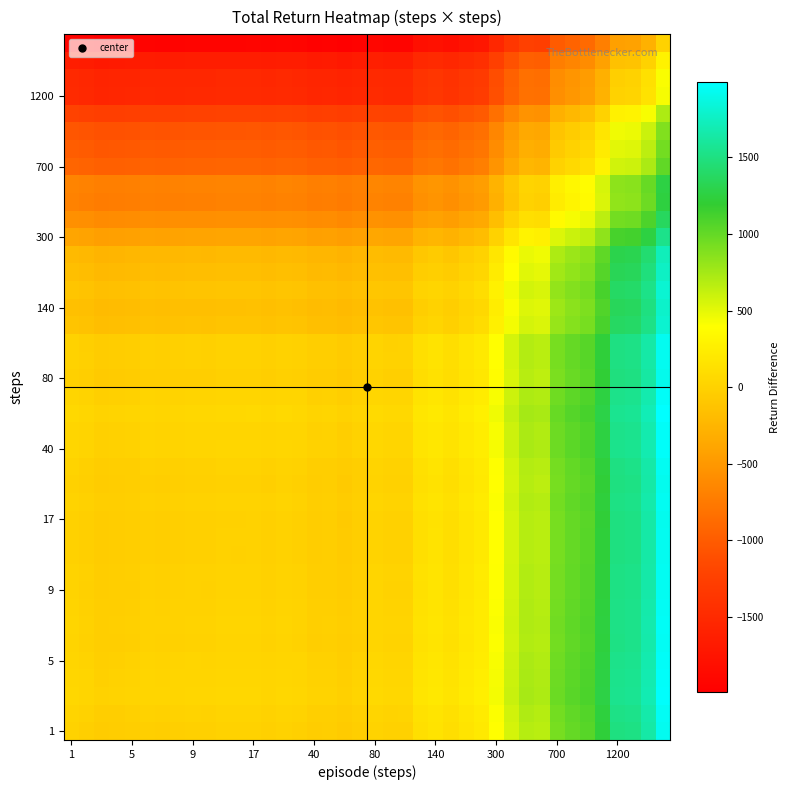

What is the maximum value shown in the chart?

1991.2